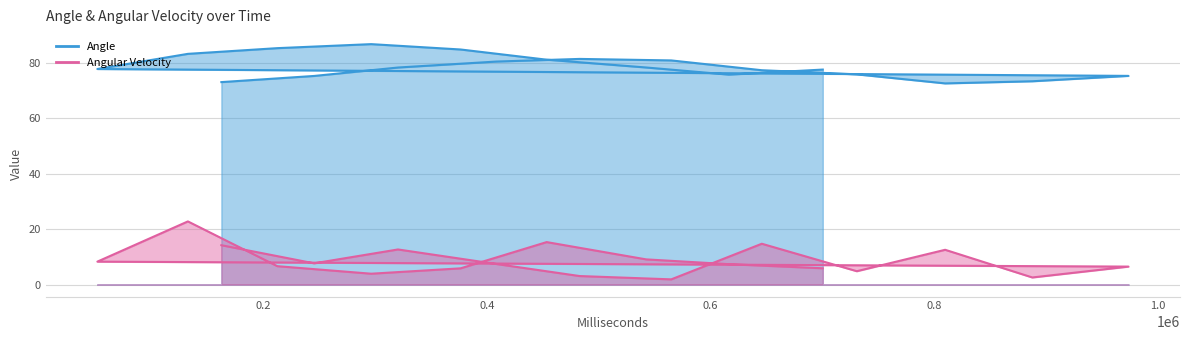

Reading left to right, transcribe all the data shown in this chart.

Angle: 73.1	75.4	78.4	80.6	81.5	81.0	77.4	75.9	72.7	73.4	75.4	77.9	83.3	85.4	86.9	84.9	81.2	78.4	75.8	77.7
Angular Velocity: 14.2	7.7	12.7	7.4	3.1	1.9	14.7	4.8	12.6	2.6	6.5	8.3	22.8	6.6	3.9	5.9	15.3	9.1	7.4	5.9